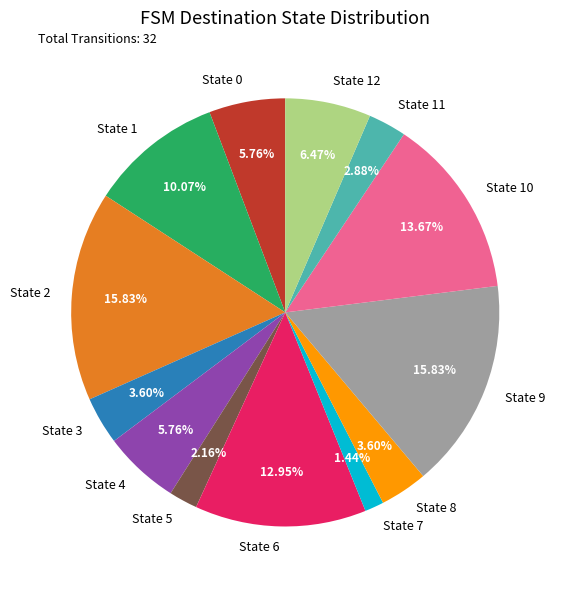

To the nearest percent, what is the combined percentage of State 12 and State 7?

8%